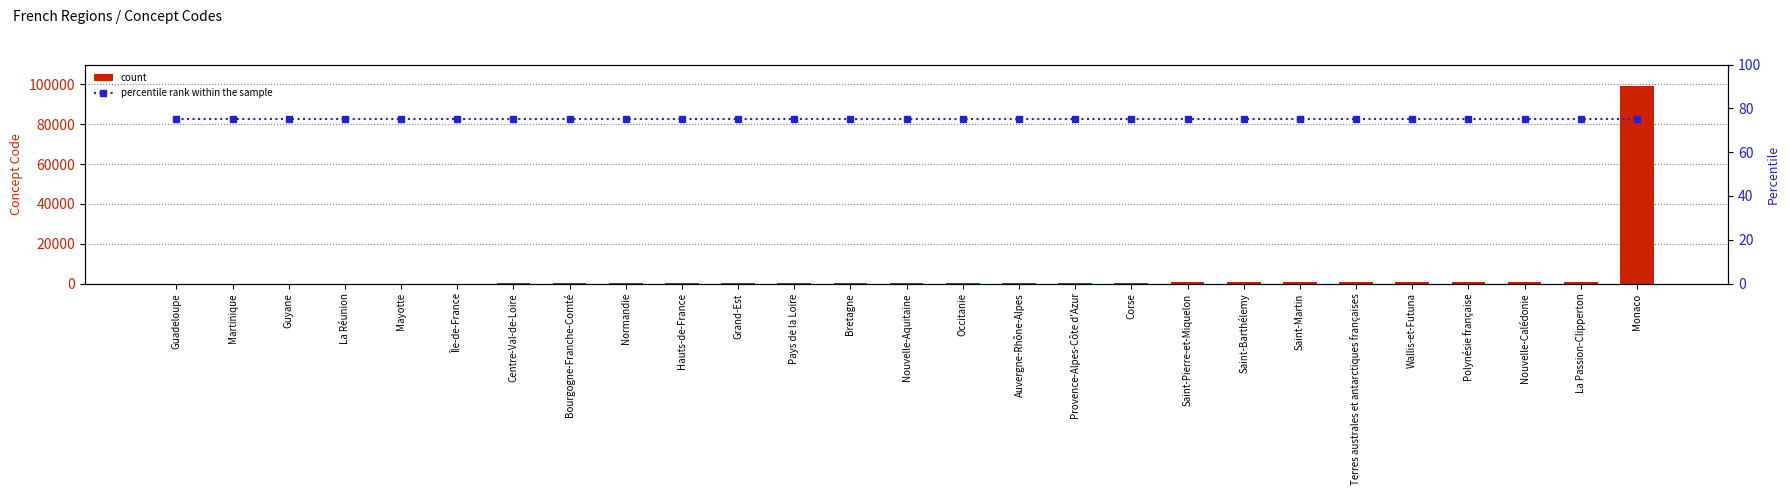

Which label corresponds to the smallest value in the chart?

Guadeloupe